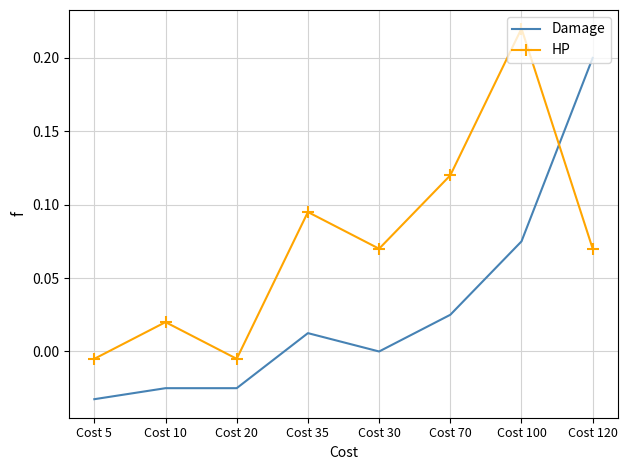

Which series ends up on top after the final intersection of Damage and HP?

Damage